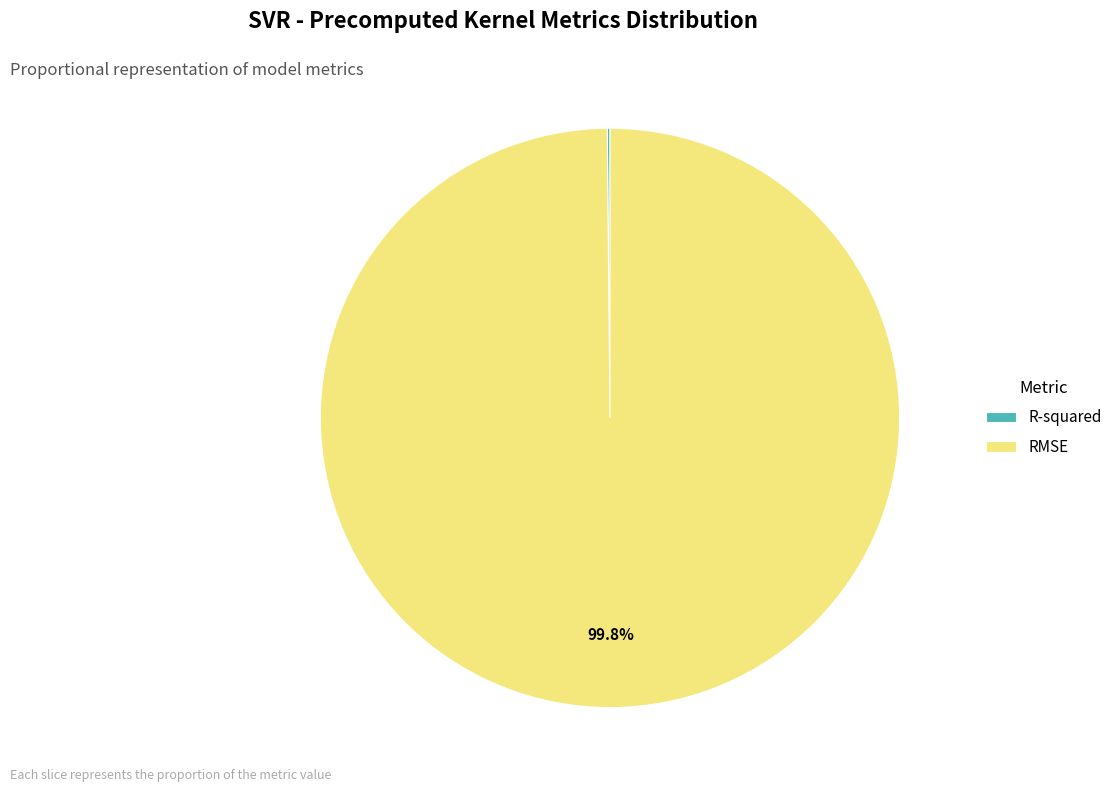

What portion of the pie excludes RMSE?

0.2%